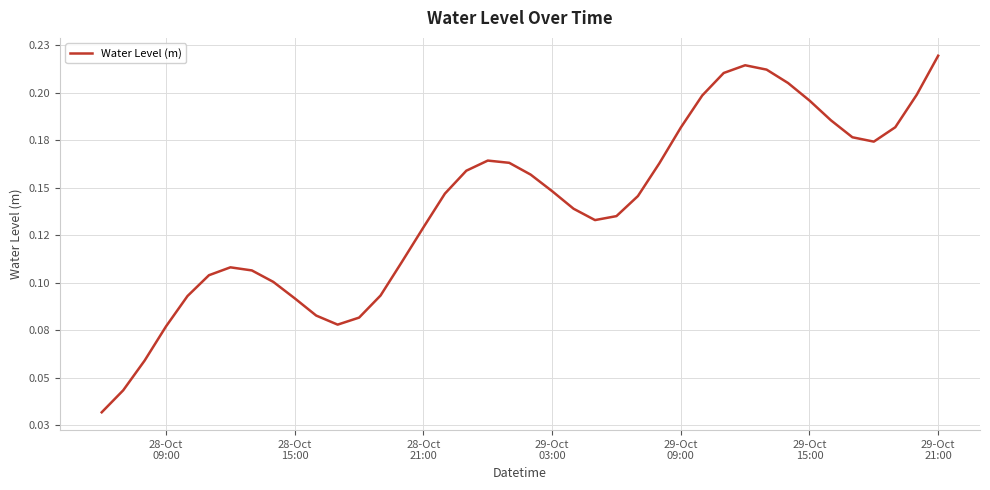

Does the chart have visible grid lines?

Yes